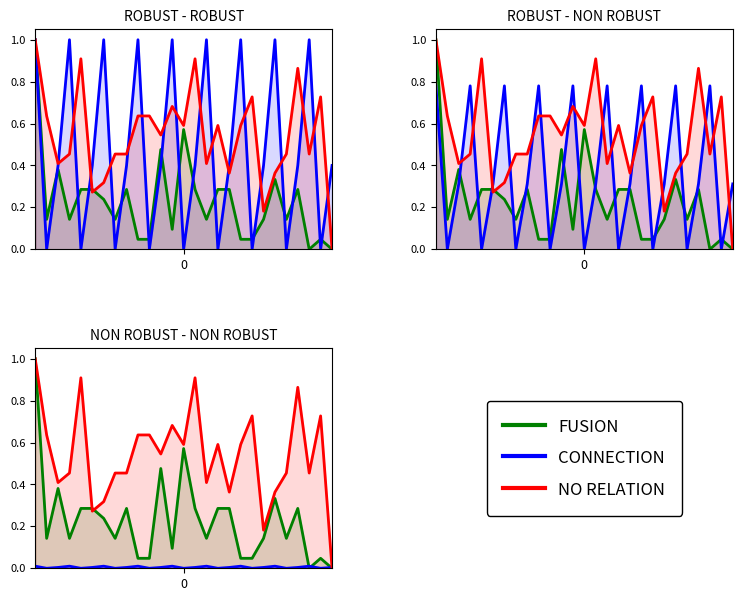

In FUSION, how many points are lower than both neighbors (excluding endpoints)?

7